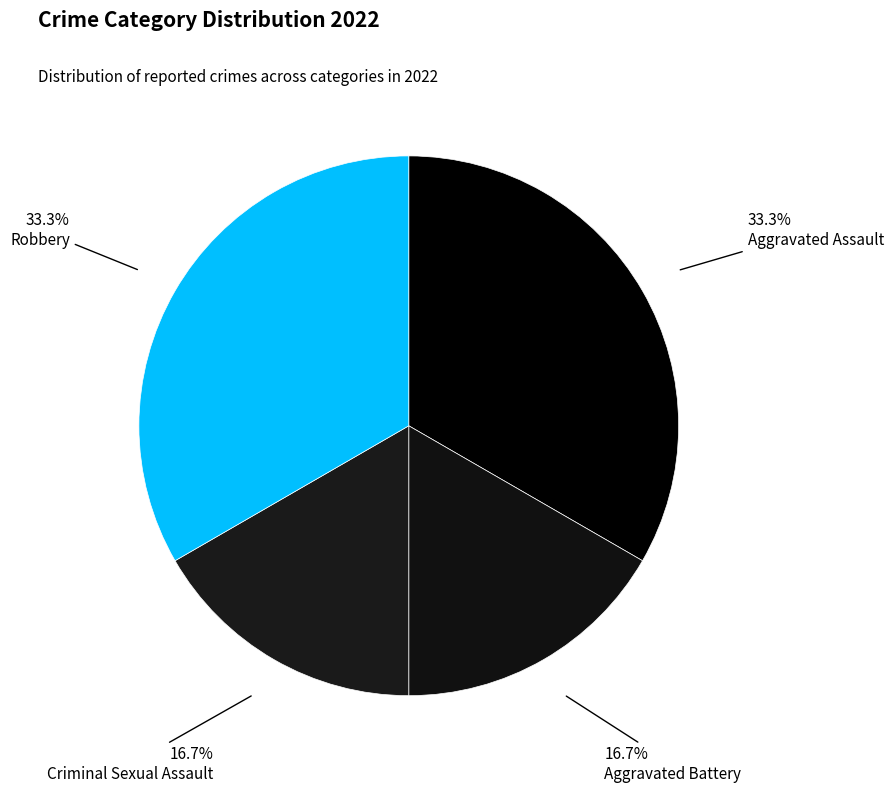

Is Aggravated Battery the majority of the pie?

No